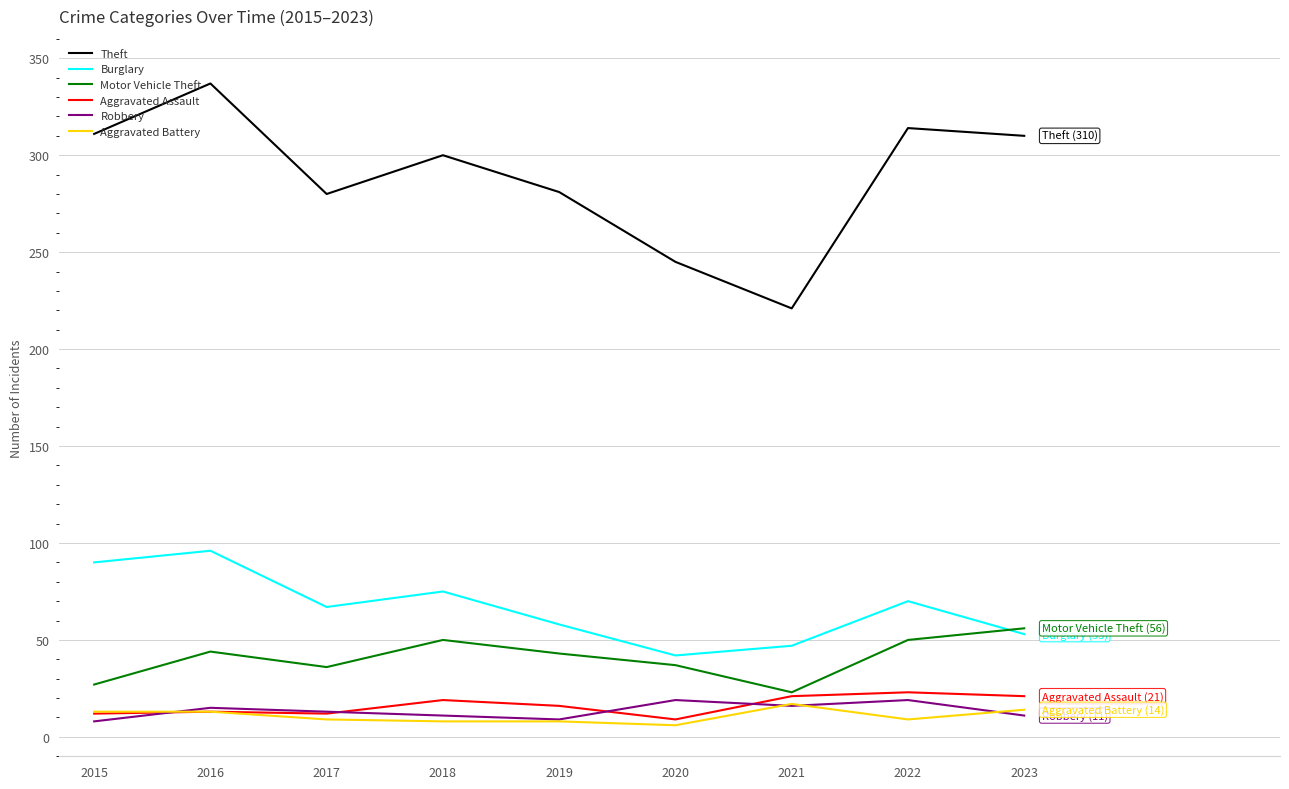

At which label does Theft first exceed 300?

2015